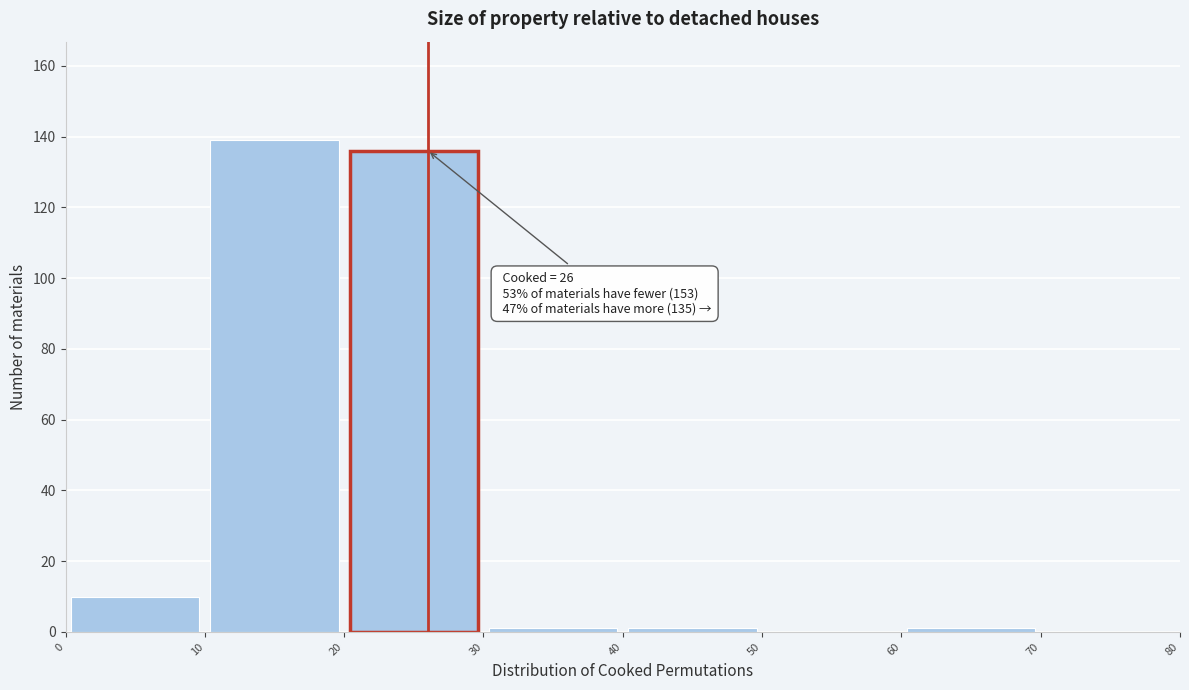

Over which range of the x-axis is the bar tallest?

10 to 20